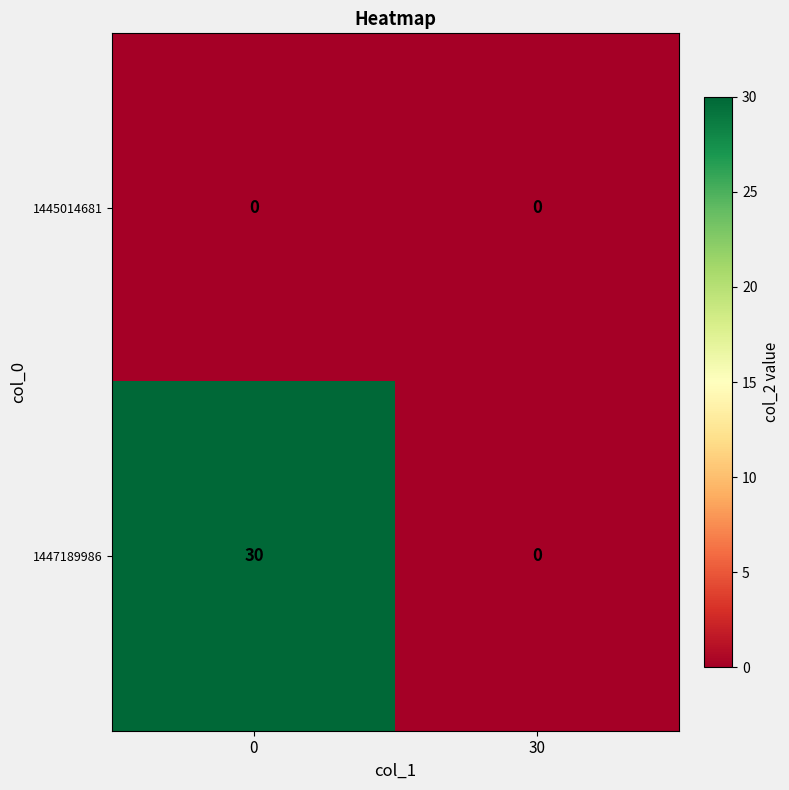

Is the value of 1445014681 at 30 greater than the value of 1447189986 at 0?

No